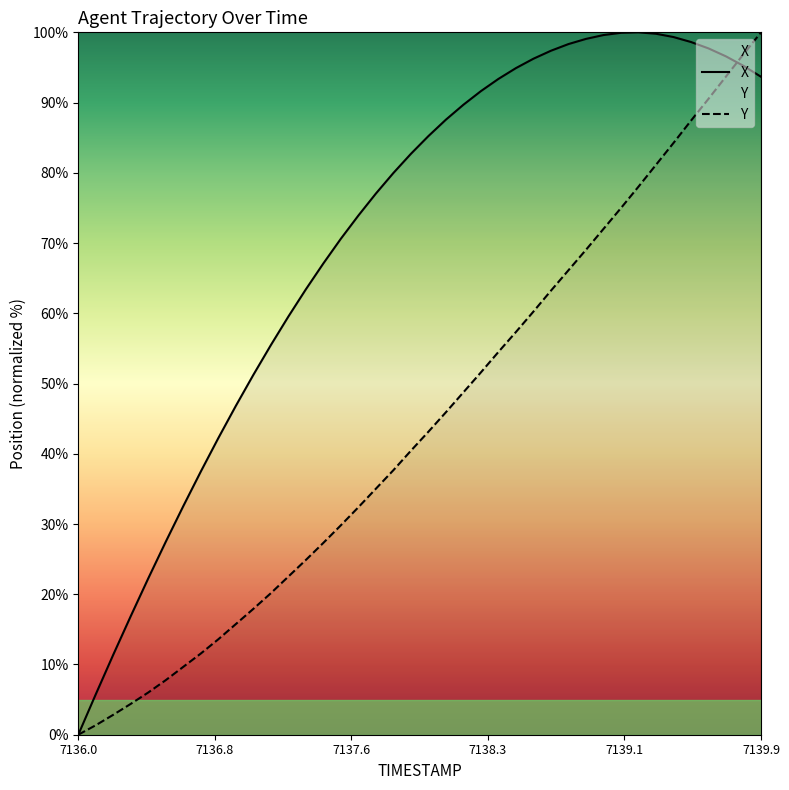

Rank the series by their average value, from highest to lowest.

X, Y